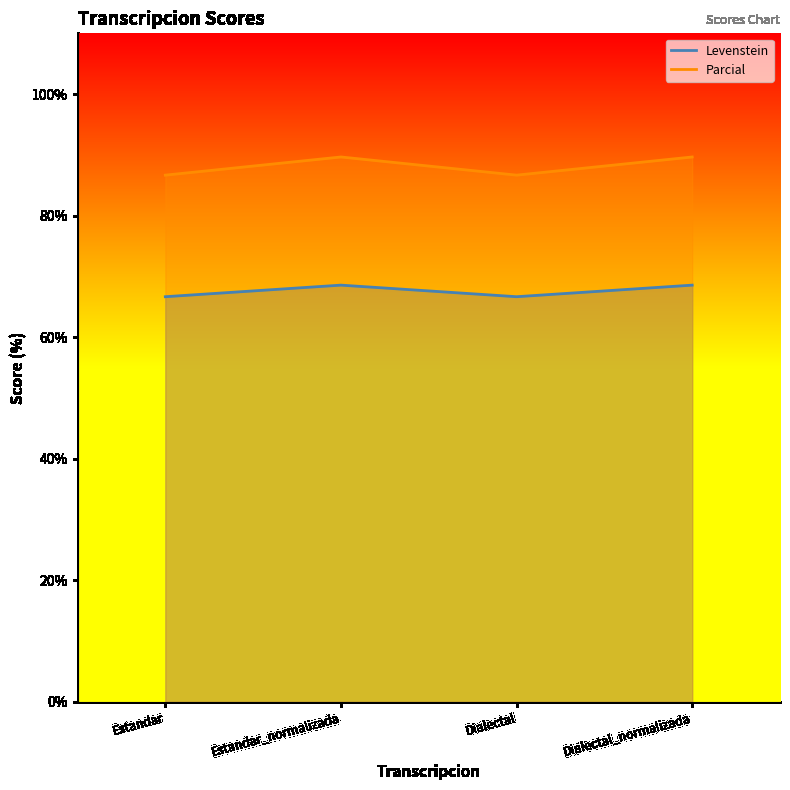

Between Estandar_normalizada and Dialectal_normalizada, which series saw the biggest shift?

Levenstein